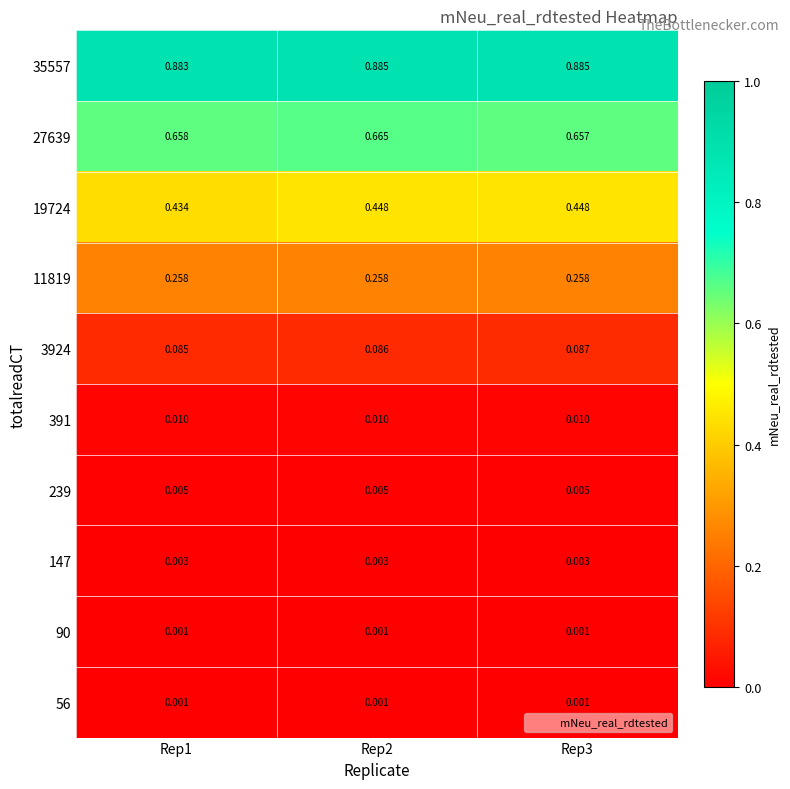

Is the value of 35557 at Rep3 greater than the value of 239 at Rep2?

Yes